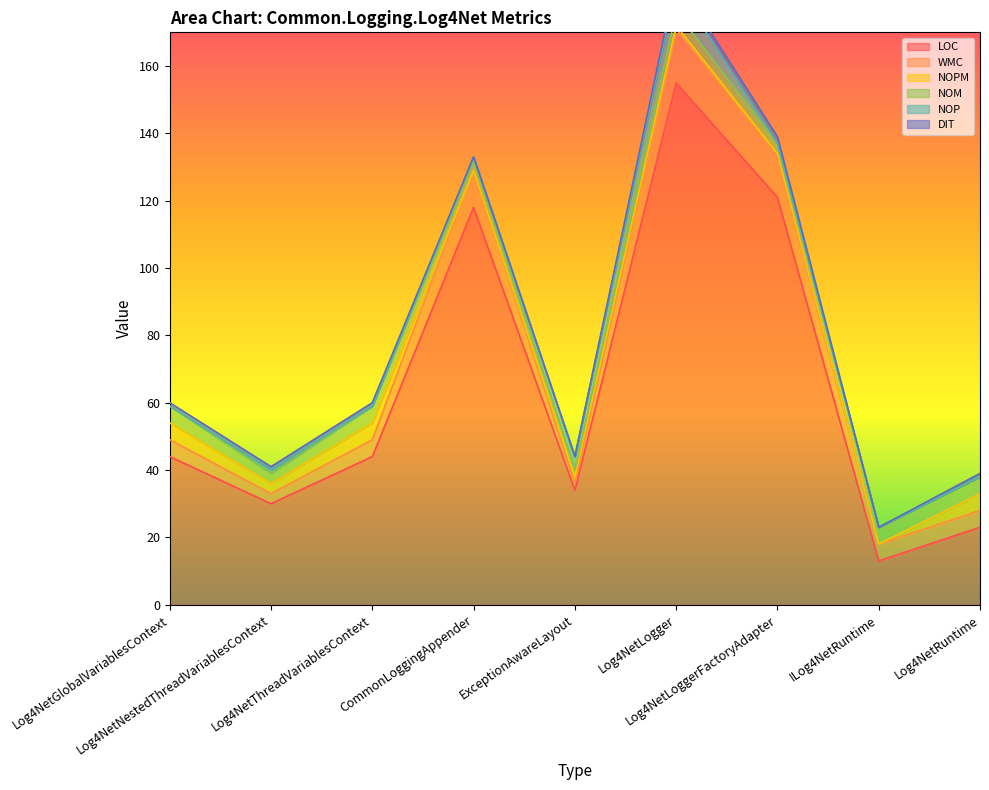

True or false: WMC has more than 0 points higher than both neighbors.

True